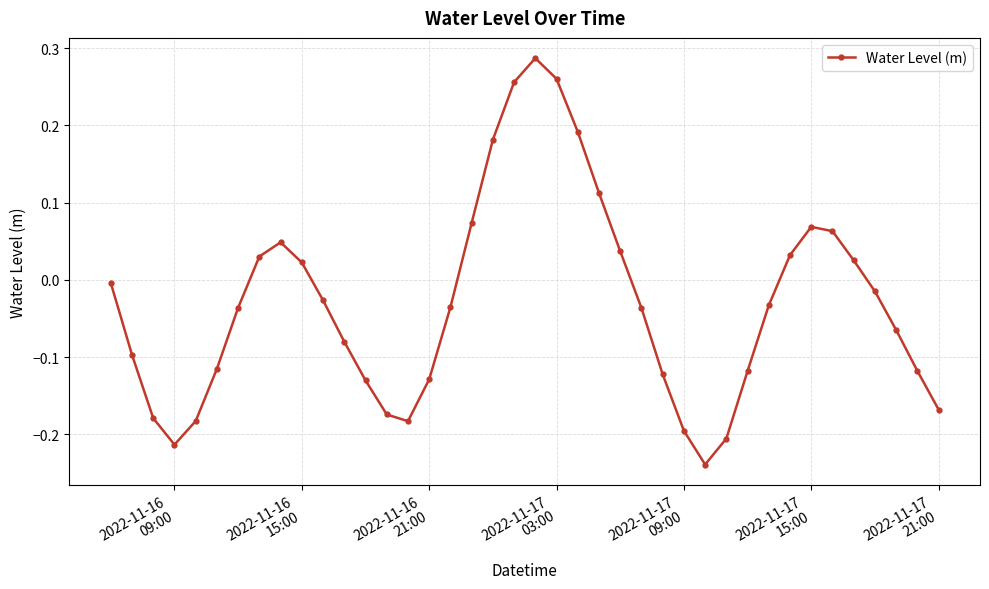

How many points are lower than both their immediate neighbors (excluding endpoints)?

3